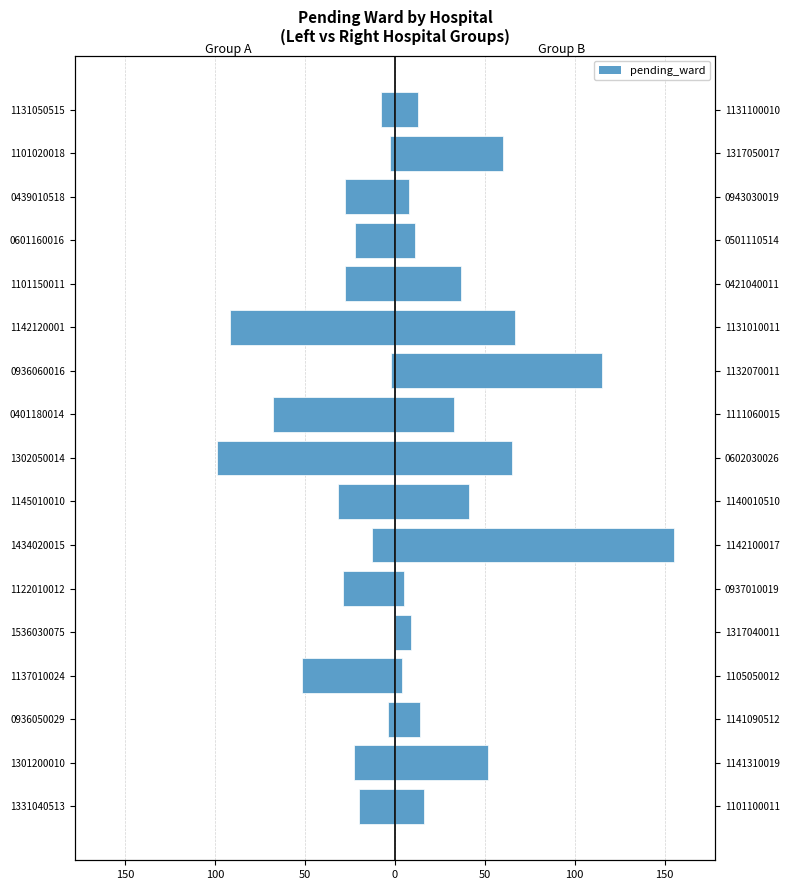

What is the smallest value displayed?

-99